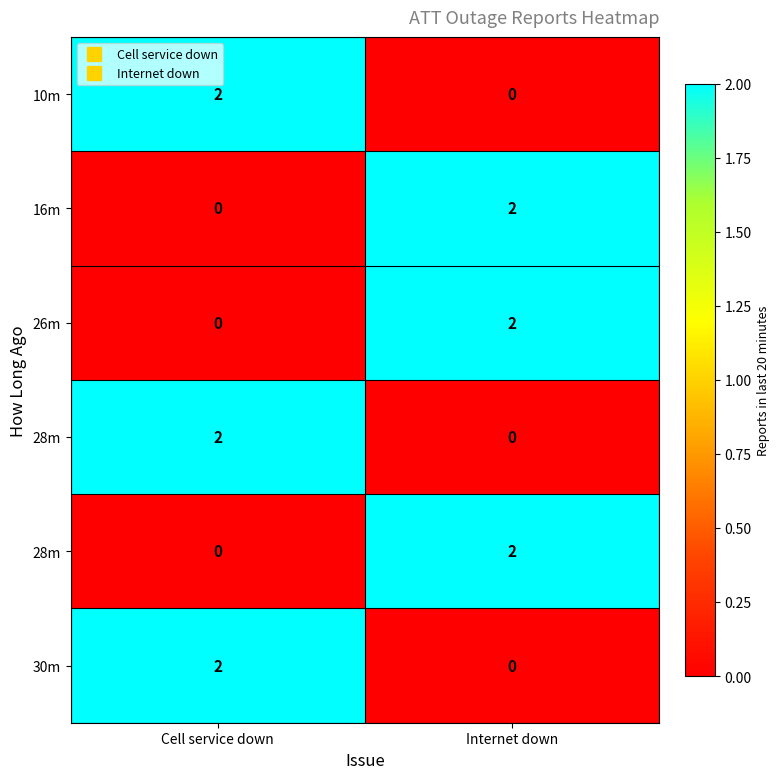

What is the difference between the highest and lowest values at Cell service down?

2